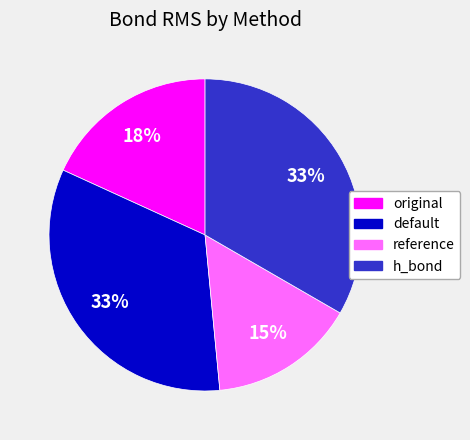

True or false: default accounts for 33% of the total.

True